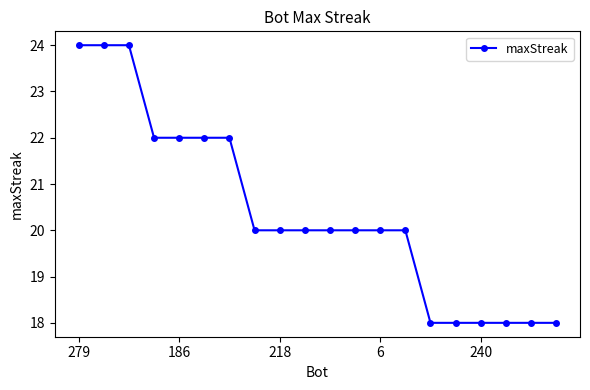

What is the sum of all values?

408